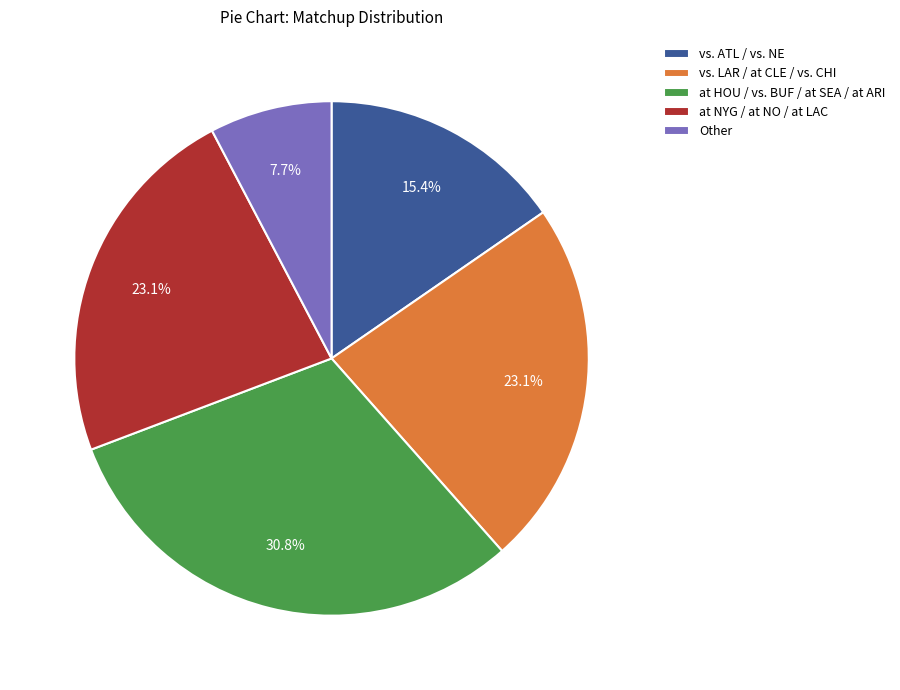

Count the number of slices in the pie.

5